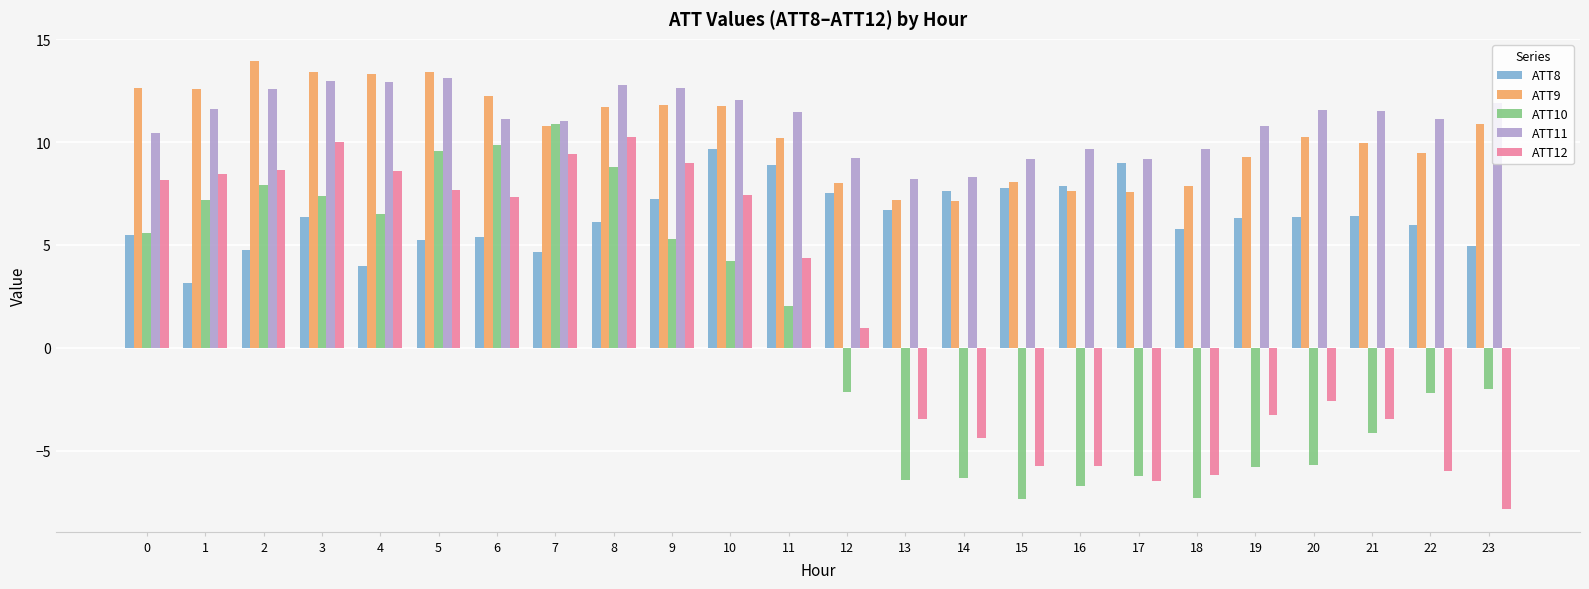

True or false: ATT12 has a value of 7.7 at 5.

True